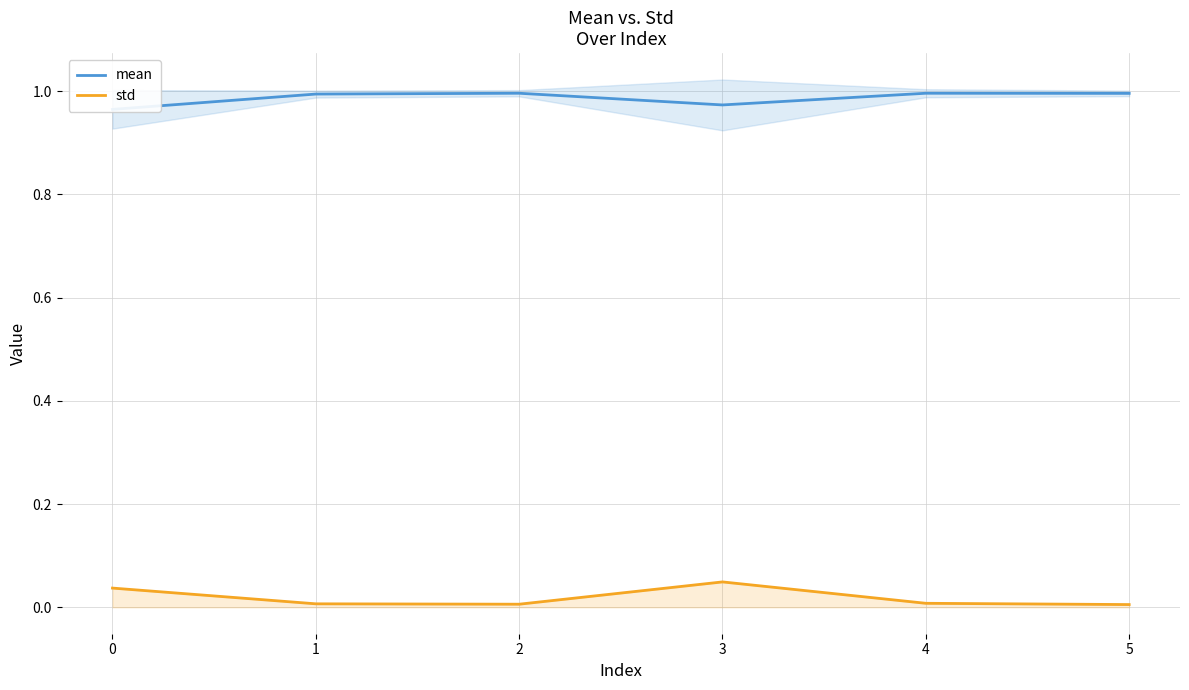

Which series has the largest range (max minus min)?

std